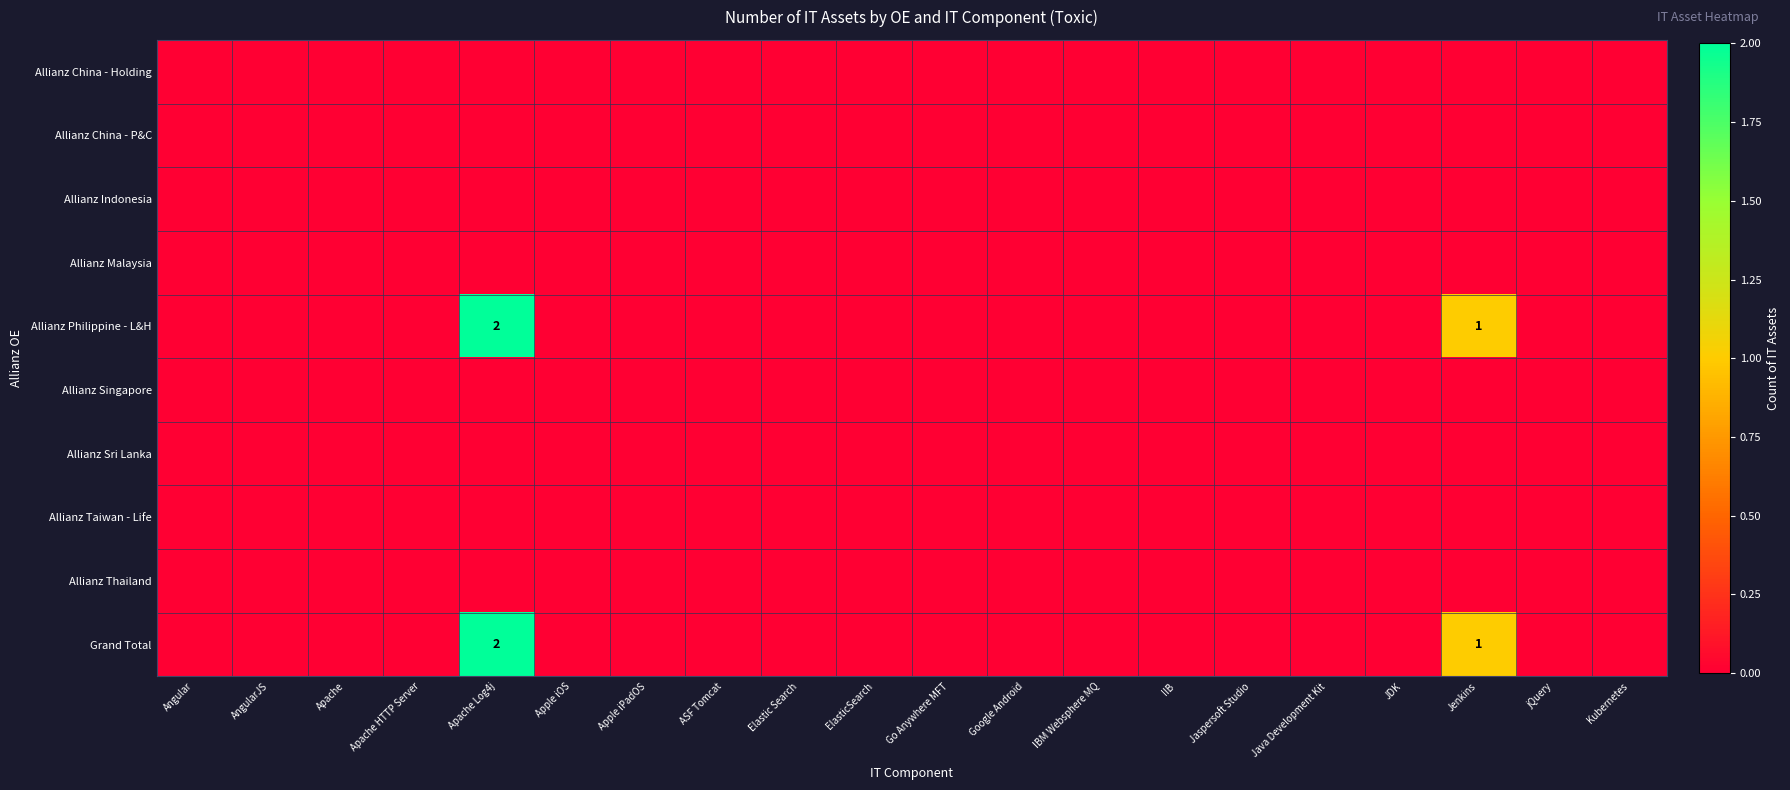

Which has a higher value, JDK or Elastic Search?

JDK